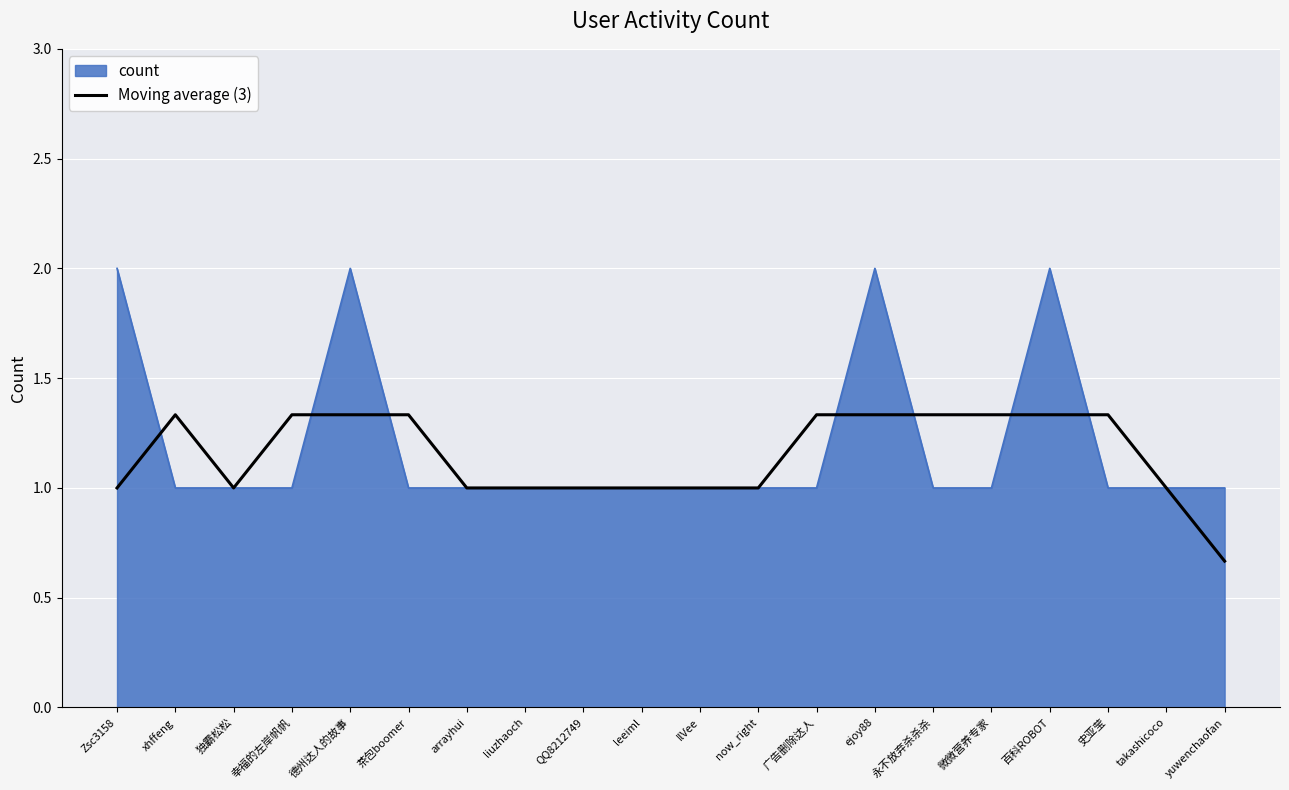

Which category has the lowest value in the Moving average (3) series?

yuwenchaofan